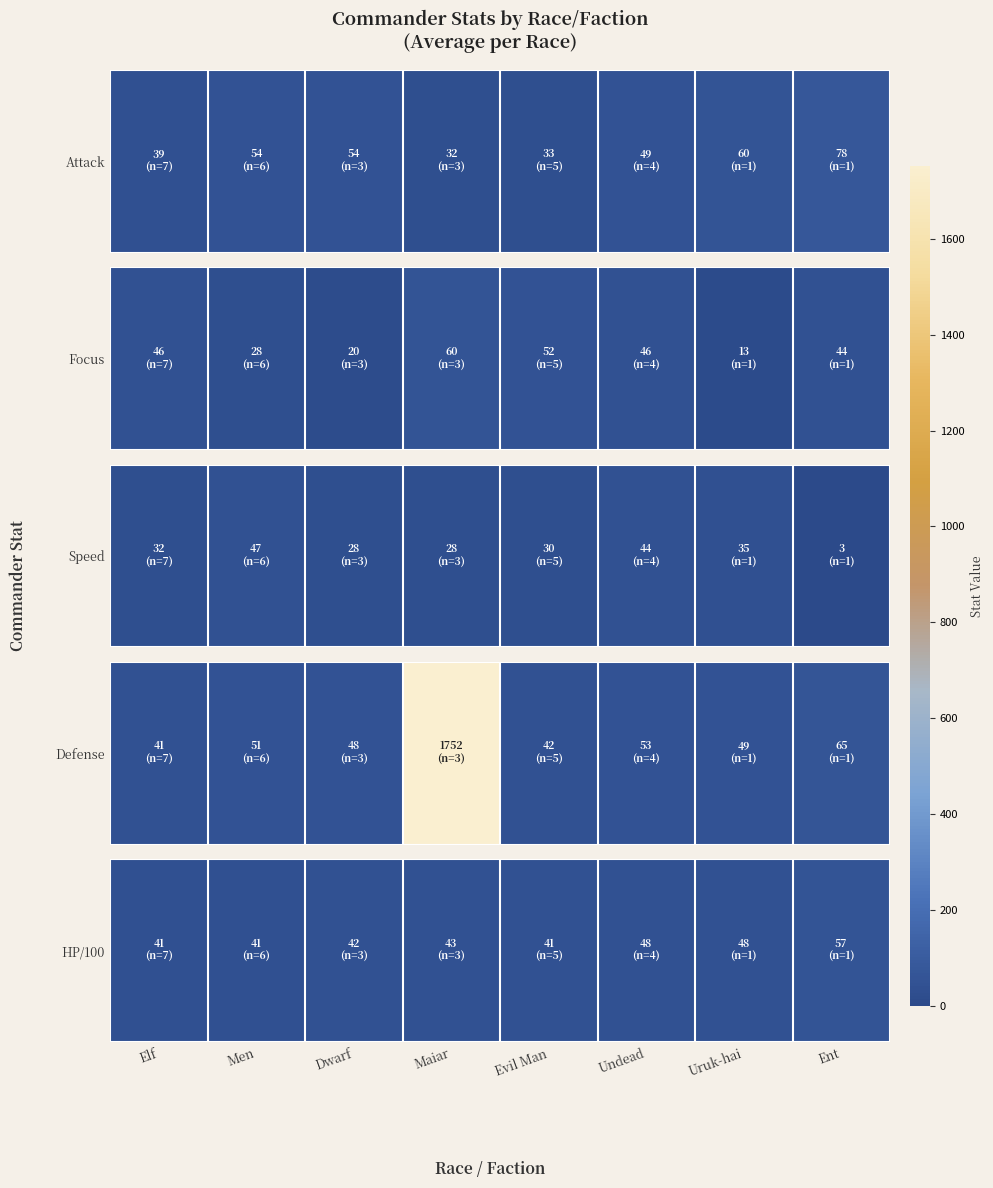

True or false: the data shows 78.2 at Uruk-hai.

False